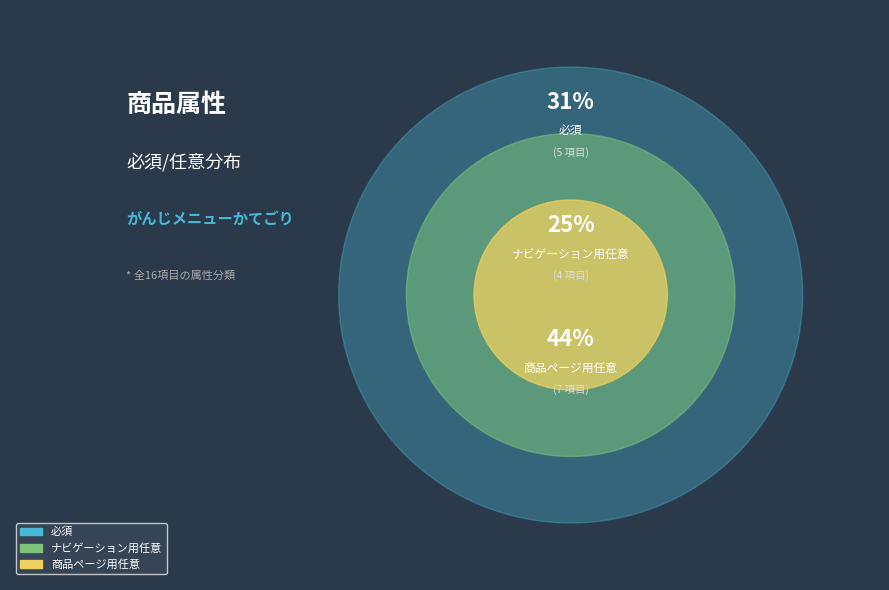

Is it true that ナビゲーション用任意 is 25% of the pie?

True